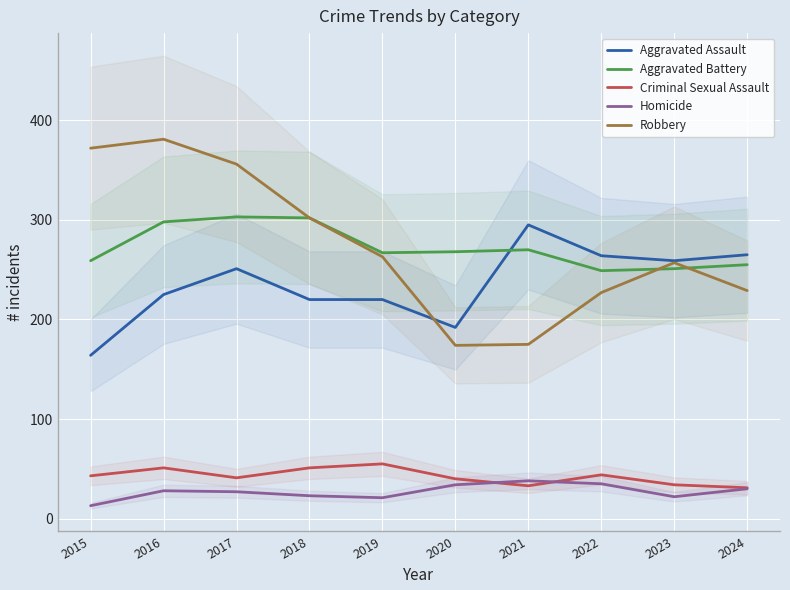

Between 2022 and 2024, which series saw the biggest shift?

Criminal Sexual Assault